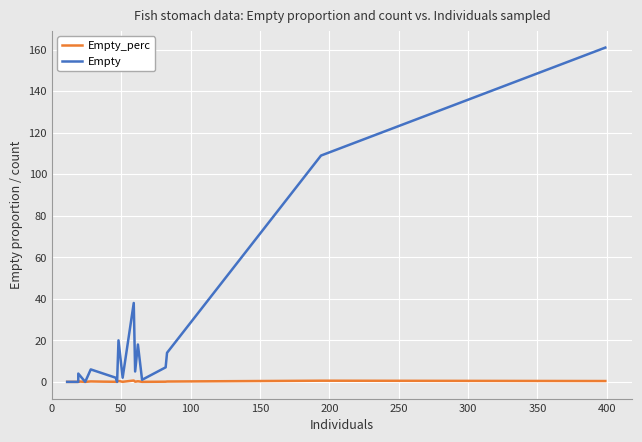

True or false: Empty has a value of 0.0 at 0.

True